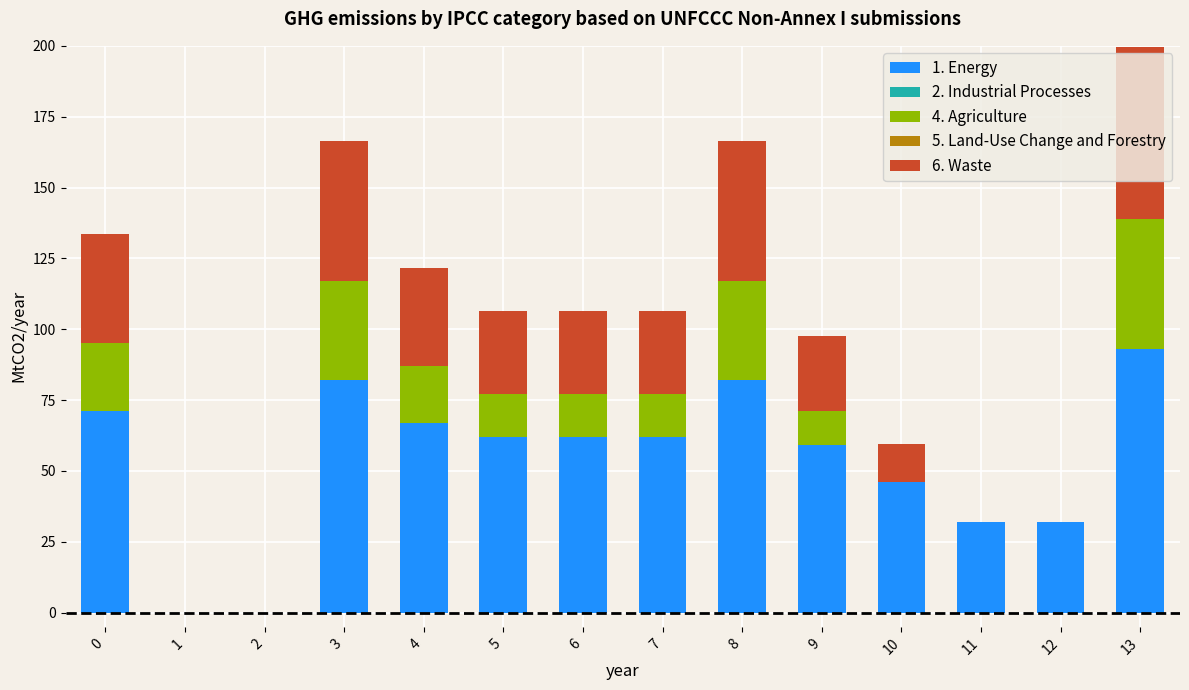

The value of 1. Energy at 2 is 0.0. True or false?

True